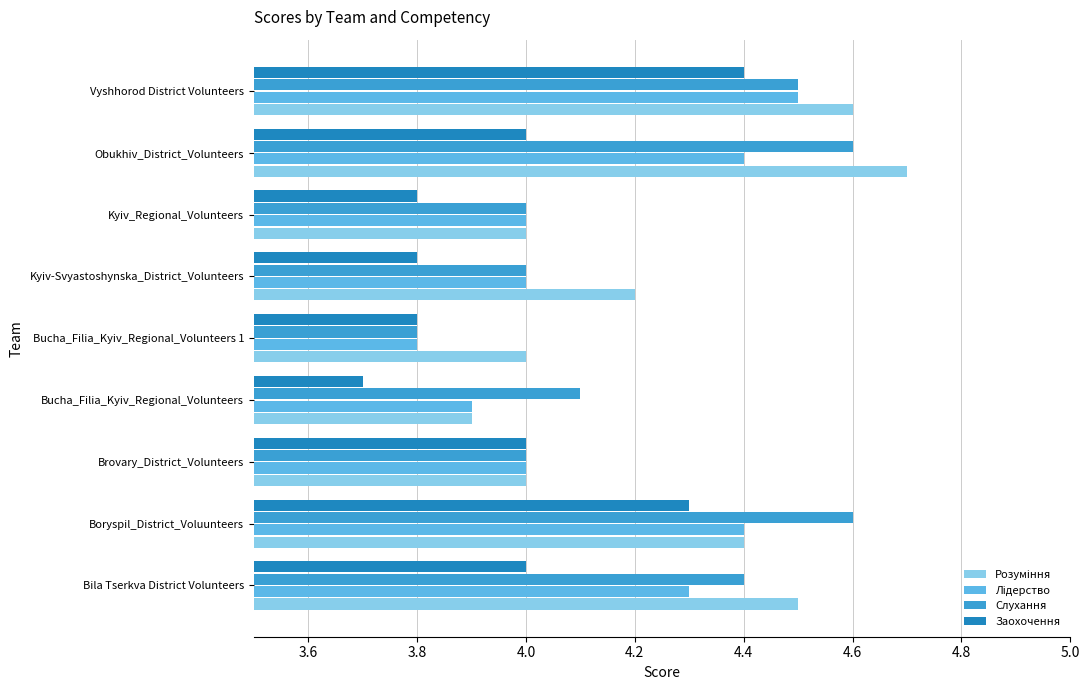

At which category is the sum across all series the highest?

Vyshhorod District Volunteers